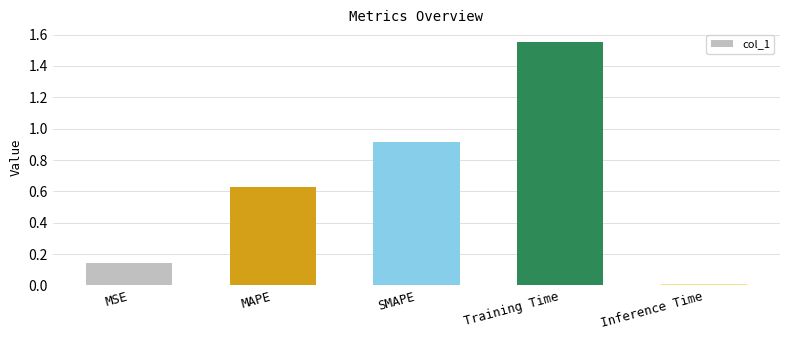

What is the sum of all values?

3.2